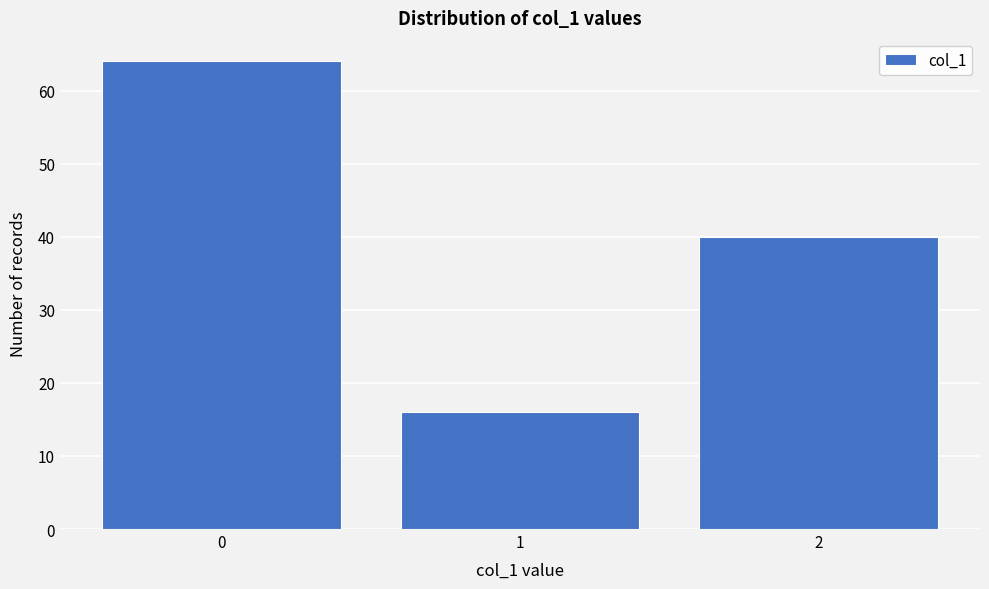

Reading right to left, list all the values displayed in this chart.

2=40	1=16	0=64